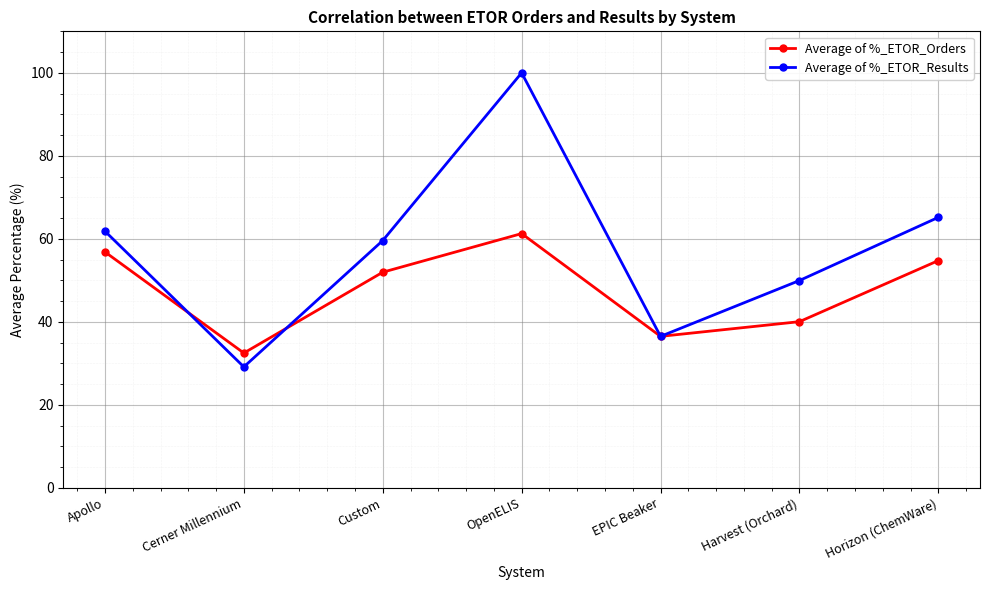

What is the label of the 4th point from the right?

OpenELIS